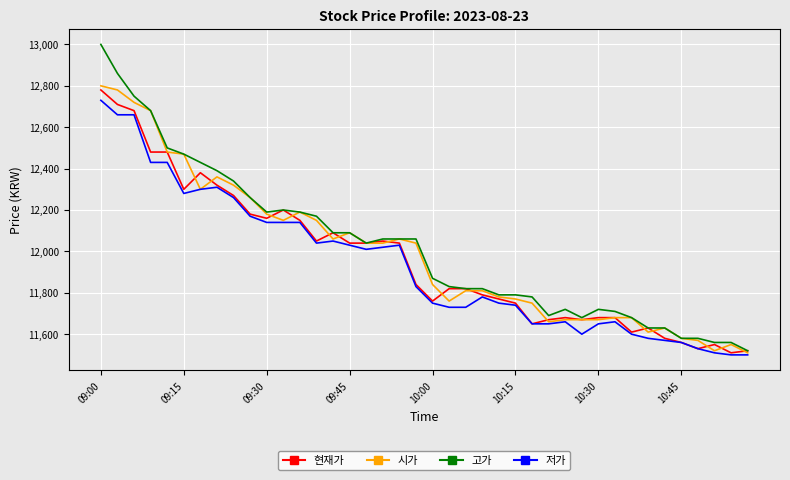

How many categories are shown in the chart?

40